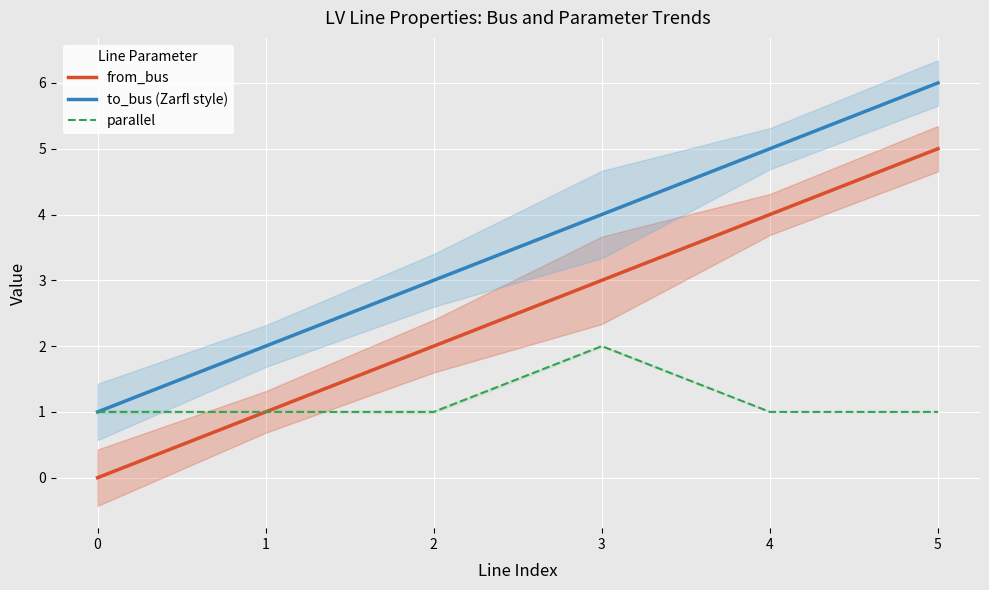

True or false: parallel and to_bus (Zarfl style) intersect in this chart.

False